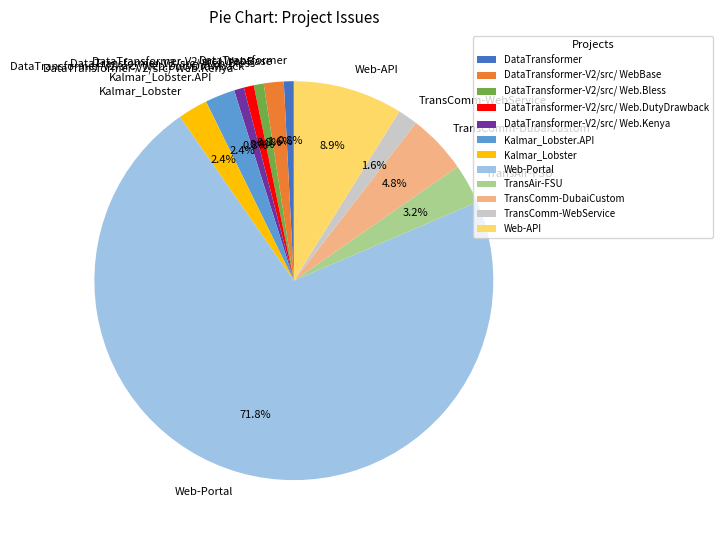

Is DataTransformer-V2/src/ Web.DutyDrawback the majority of the pie?

No